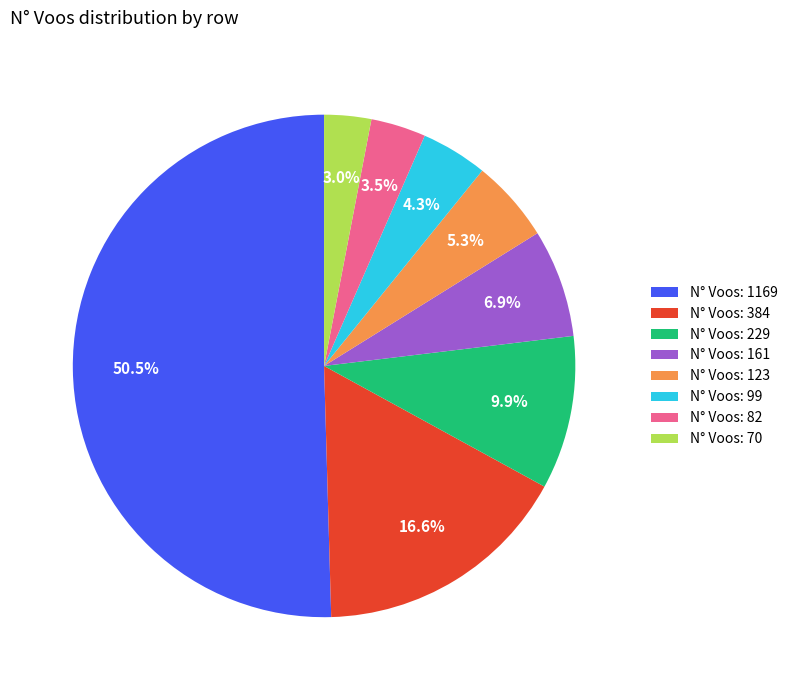

Approximately how many times larger is the value at N° Voos: 161 compared to N° Voos: 70?

2.3